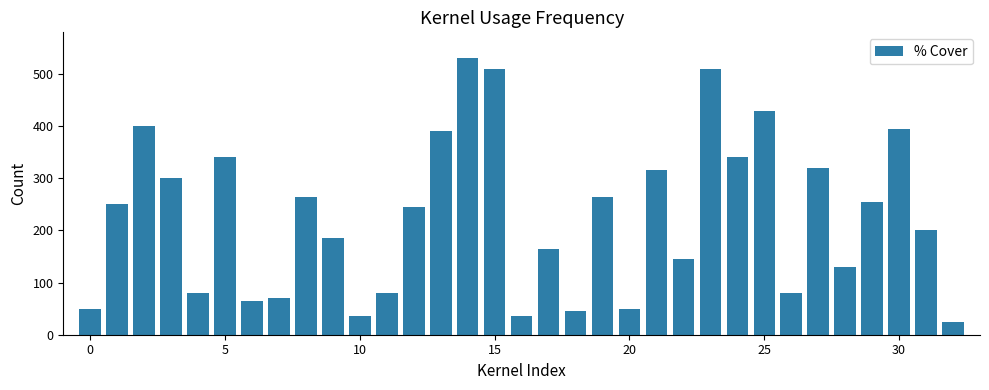

What is the average value?

227